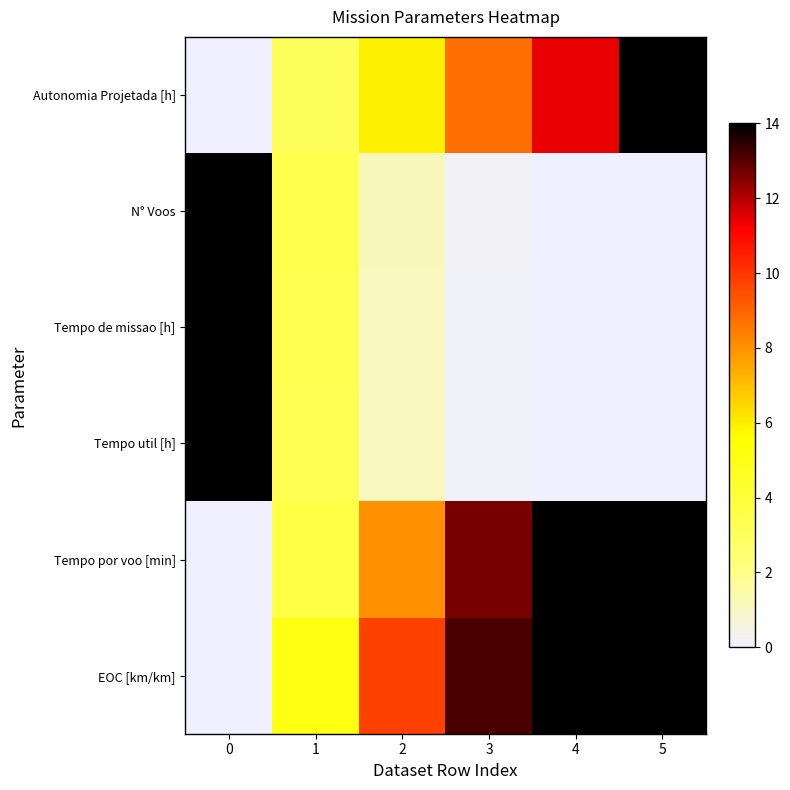

Reading left to right, transcribe all the data shown in this chart.

Autonomia Projetada [h]: 0=0.0	1=3.1	2=5.9	3=8.8	4=11.4	5=14.0
N° Voos: 0=14.0	1=3.5	2=1.1	3=0.2	4=0.0	5=0.0
Tempo de missao [h]: 0=14.0	1=3.3	2=1.1	3=0.2	4=0.0	5=0.0
Tempo util [h]: 0=14.0	1=3.3	2=1.0	3=0.1	4=0.0	5=0.0
Tempo por voo [min]: 0=0.0	1=3.7	2=8.0	3=12.7	4=14.0	5=14.0
EOC [km/km]: 0=0.0	1=5.1	2=9.8	3=13.2	4=14.0	5=14.0